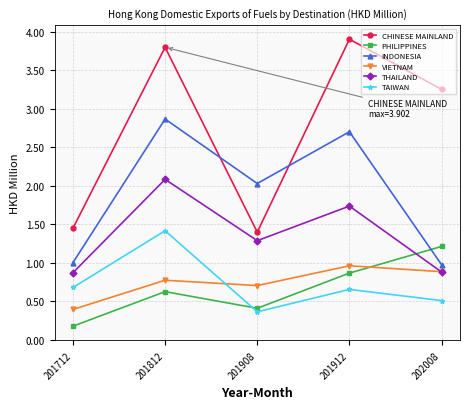

At which category does TAIWAN reach its first local valley?

201908